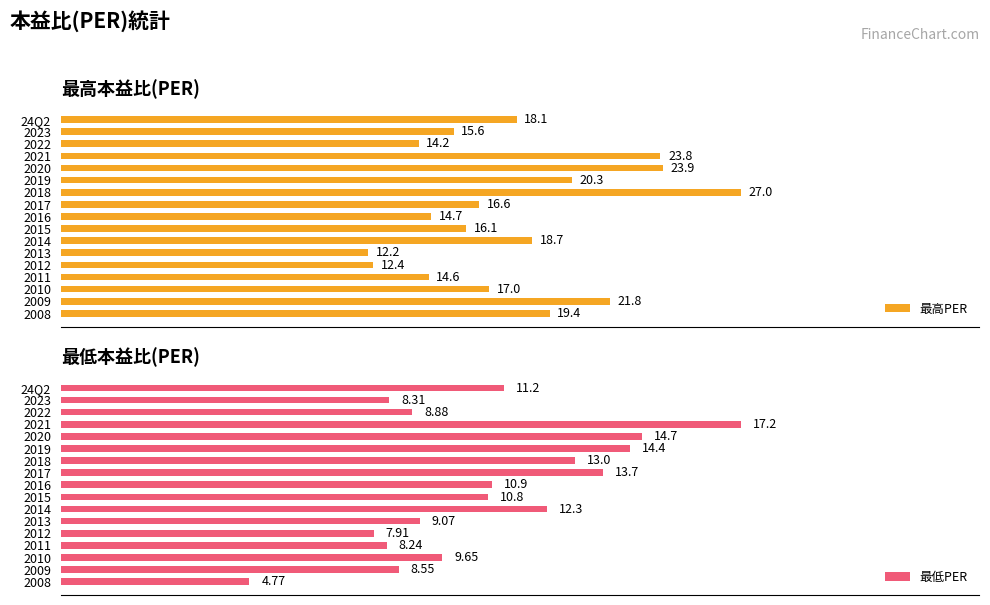

Is the value of 最高PER at 5 greater than the value of 最低PER at 0?

Yes